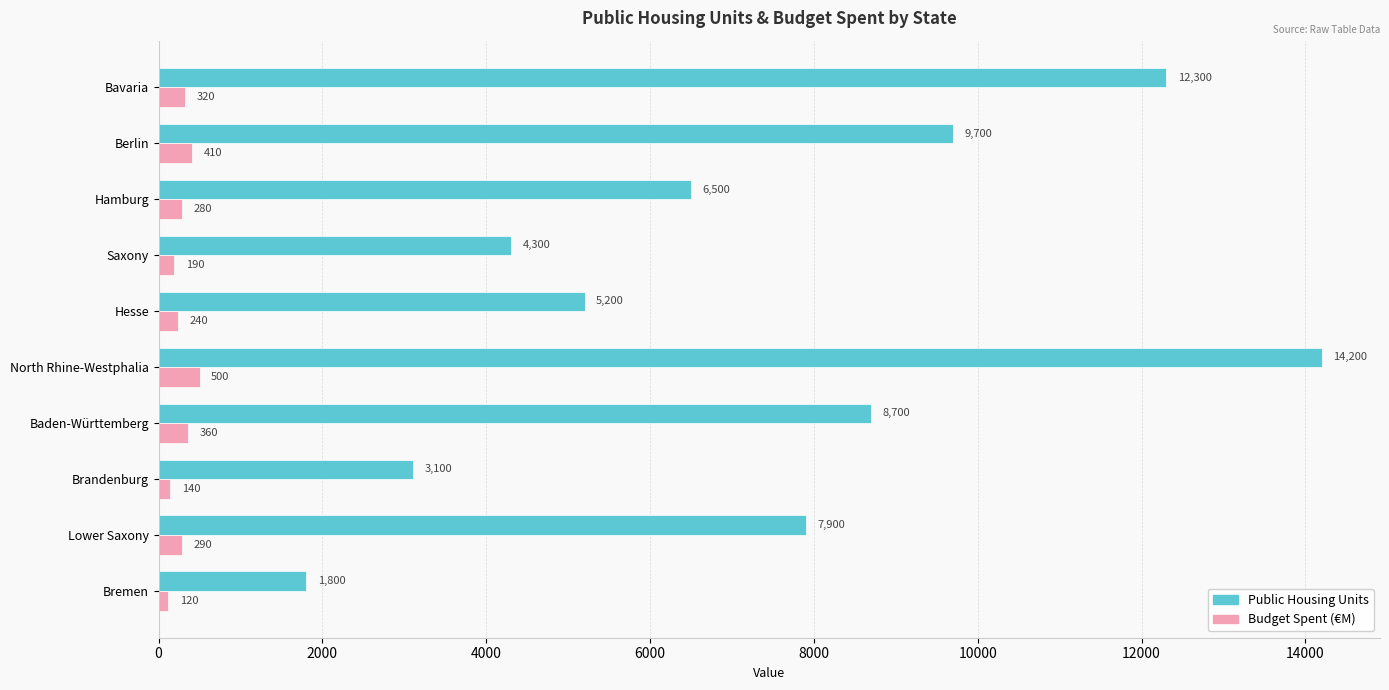

The value of Budget Spent (€M) at Berlin is 410. True or false?

True